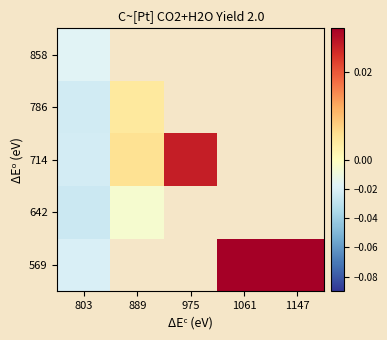

At which label is 858 closest to 0?

803